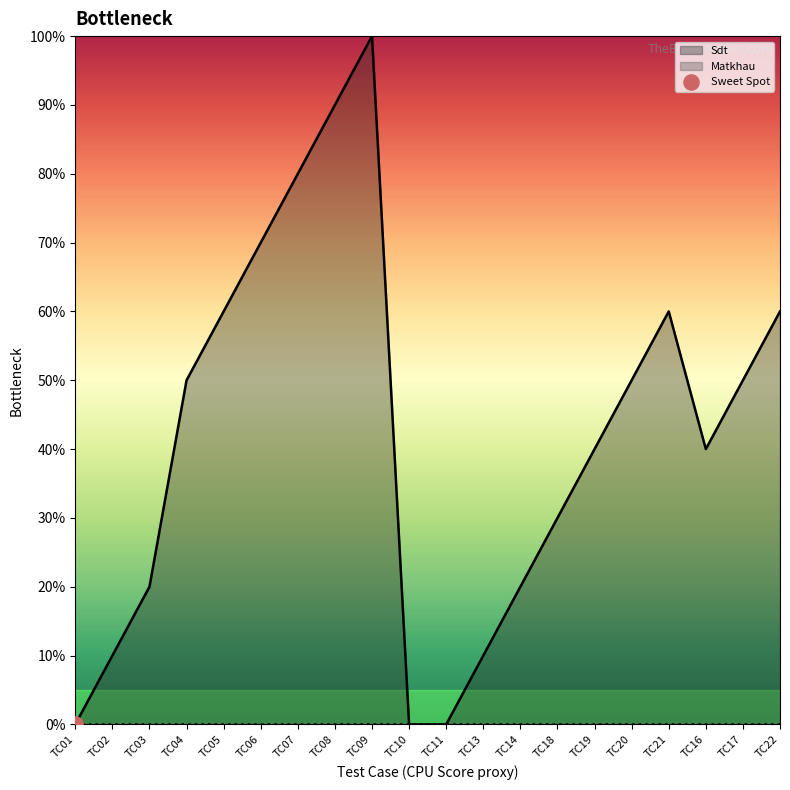

What is the change in value from TC02 to TC18?

+0.2